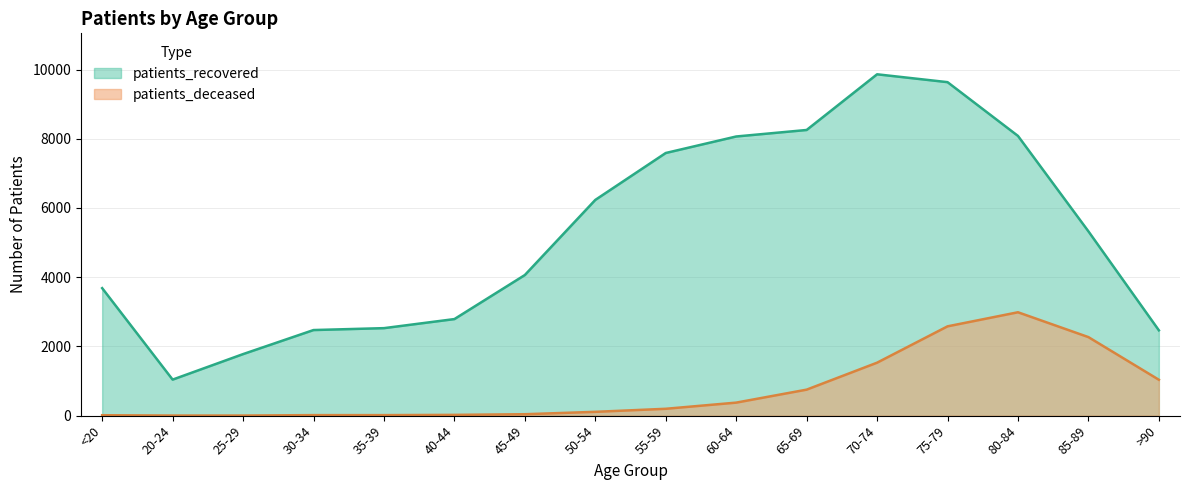

At which category is the sum across all series the highest?

75-79